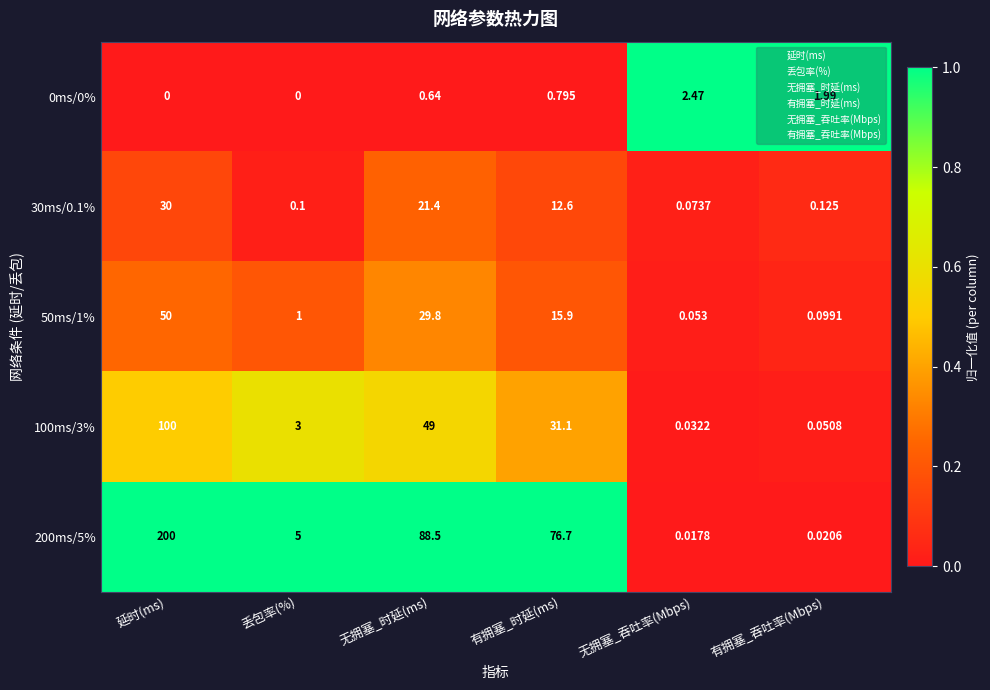

Where does the 200ms/5% series first go above 76?

延时(ms)